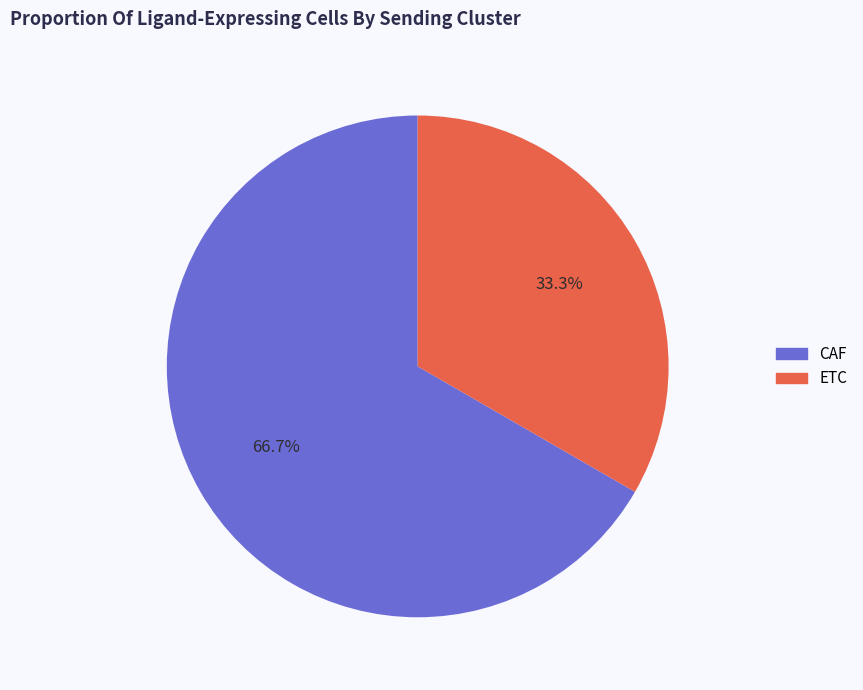

How many slices are in this pie chart?

2